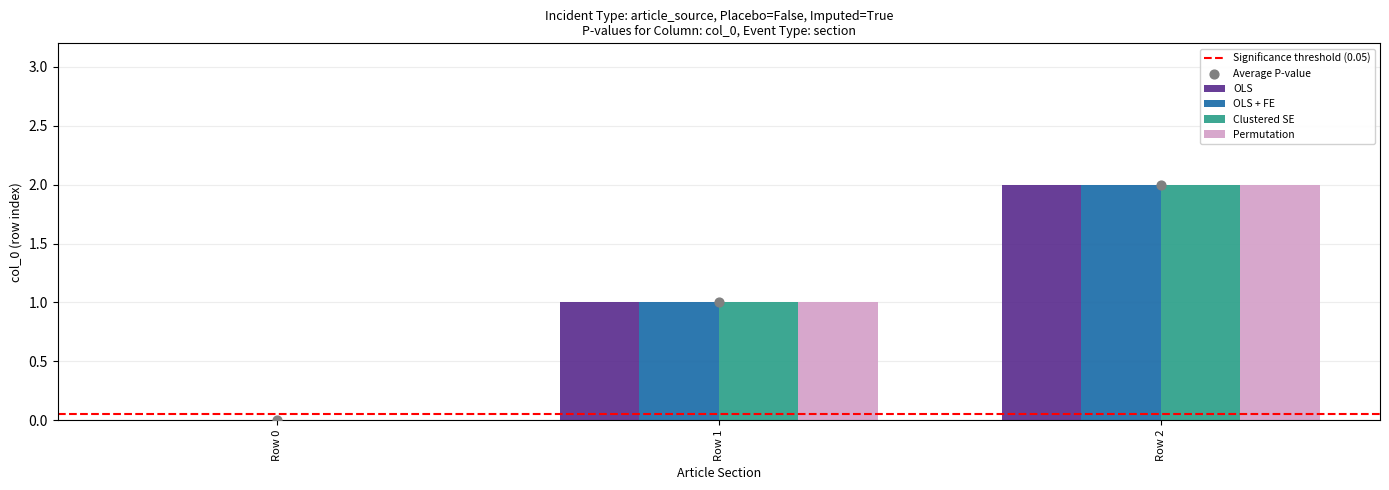

At how many categories does at least one series exceed 0?

2